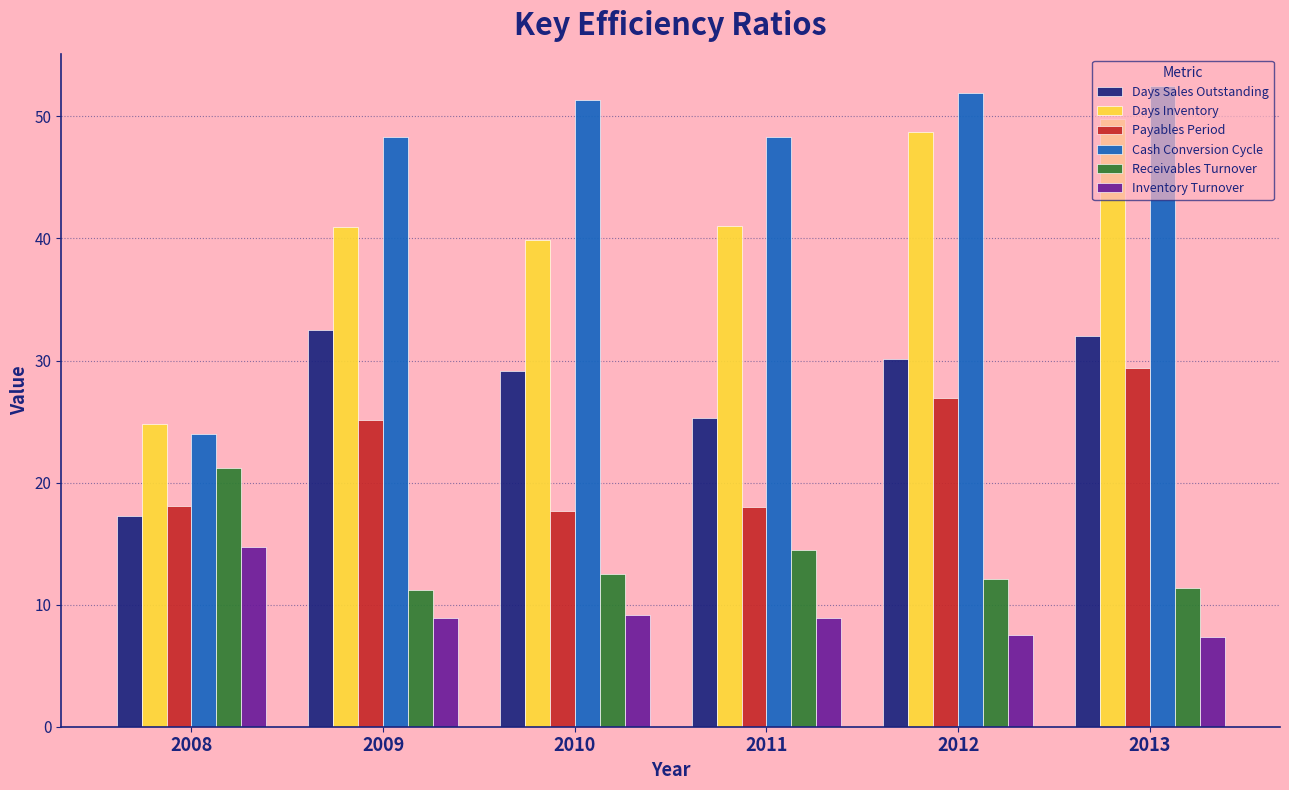

At 2013, list the series in order from smallest to largest.

Inventory Turnover, Receivables Turnover, Payables Period, Days Sales Outstanding, Days Inventory, Cash Conversion Cycle